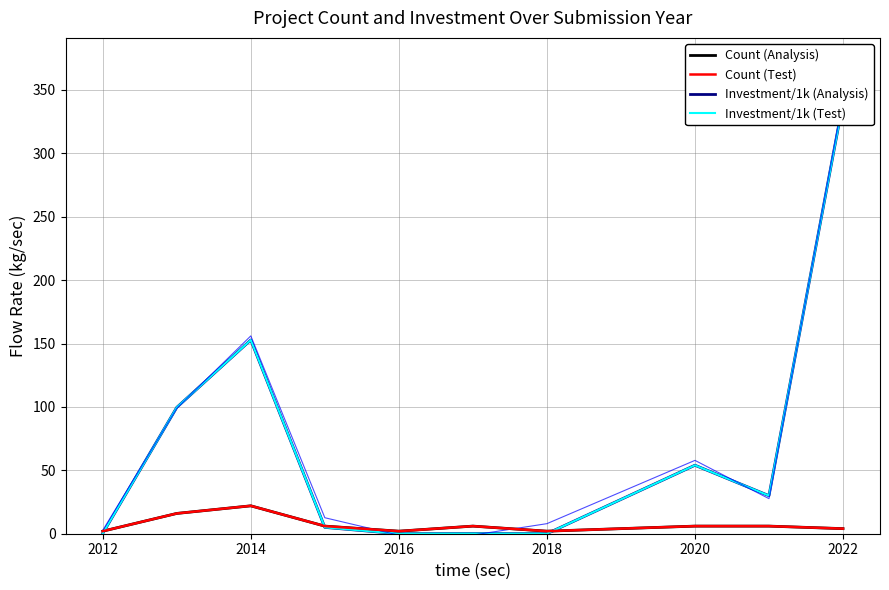

Reading left to right, what are all the values shown in this chart?

Count (Analysis): 2.0	16.0	22.0	6.0	2.0	6.0	2.0	6.0	6.0	4.0
Count (Test): 2.0	16.0	22.0	6.0	2.0	6.0	2.0	6.0	6.0	4.0
Investment/1k (Analysis): 0.2	99.6	152.8	5.0	0.0	0.1	0.0	54.0	30.0	340.0
Investment/1k (Test): 0.2	99.6	152.8	5.0	0.0	0.1	0.0	54.0	30.0	340.0
Investment/1k (Noisy): 2.7	98.9	156.0	12.6	-1.2	-1.1	7.9	57.8	27.7	342.7